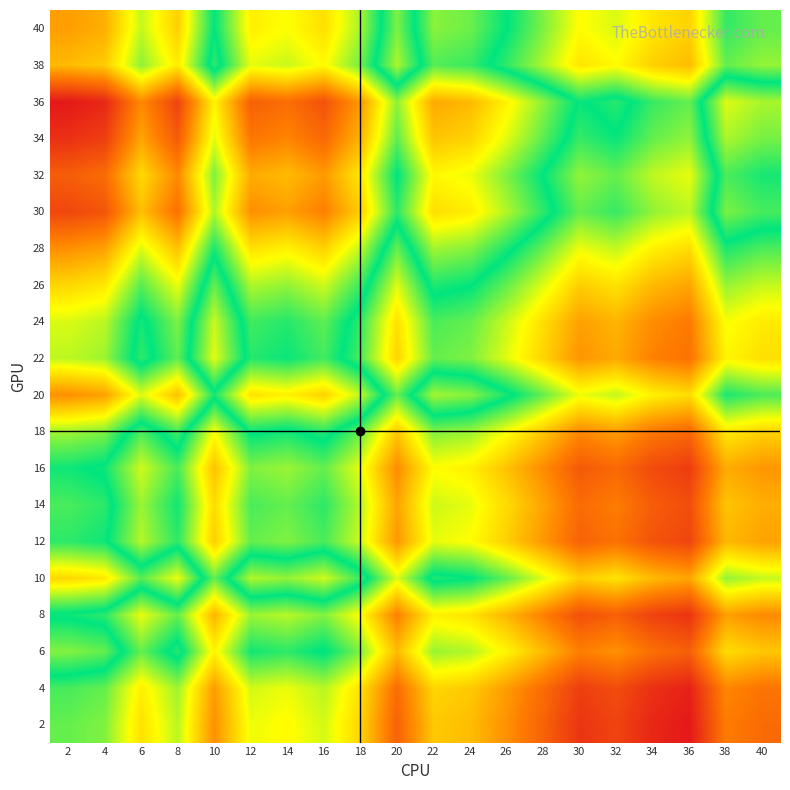

Which has a higher value, 4 or 30?

4